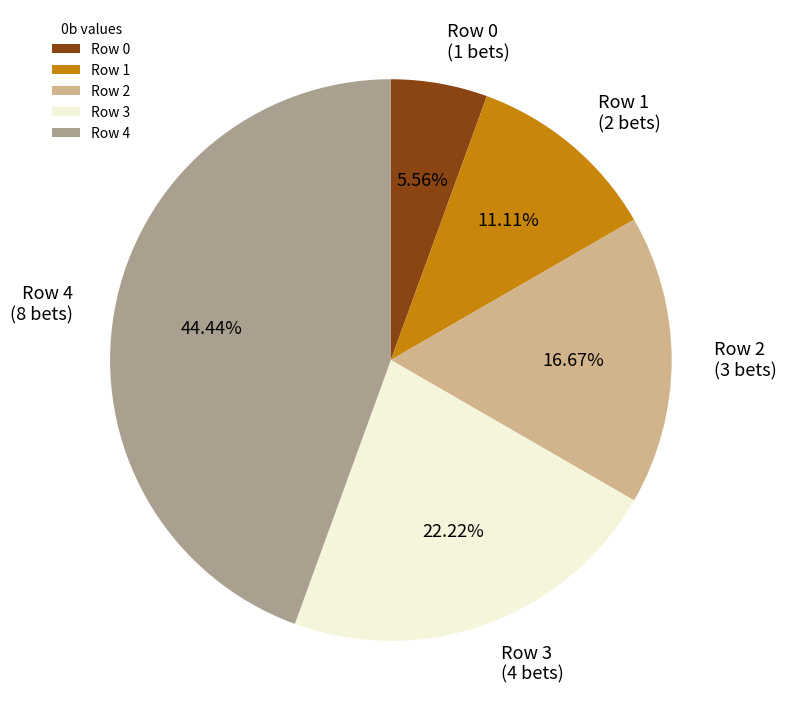

Is there any slice that represents more than half of the pie?

No